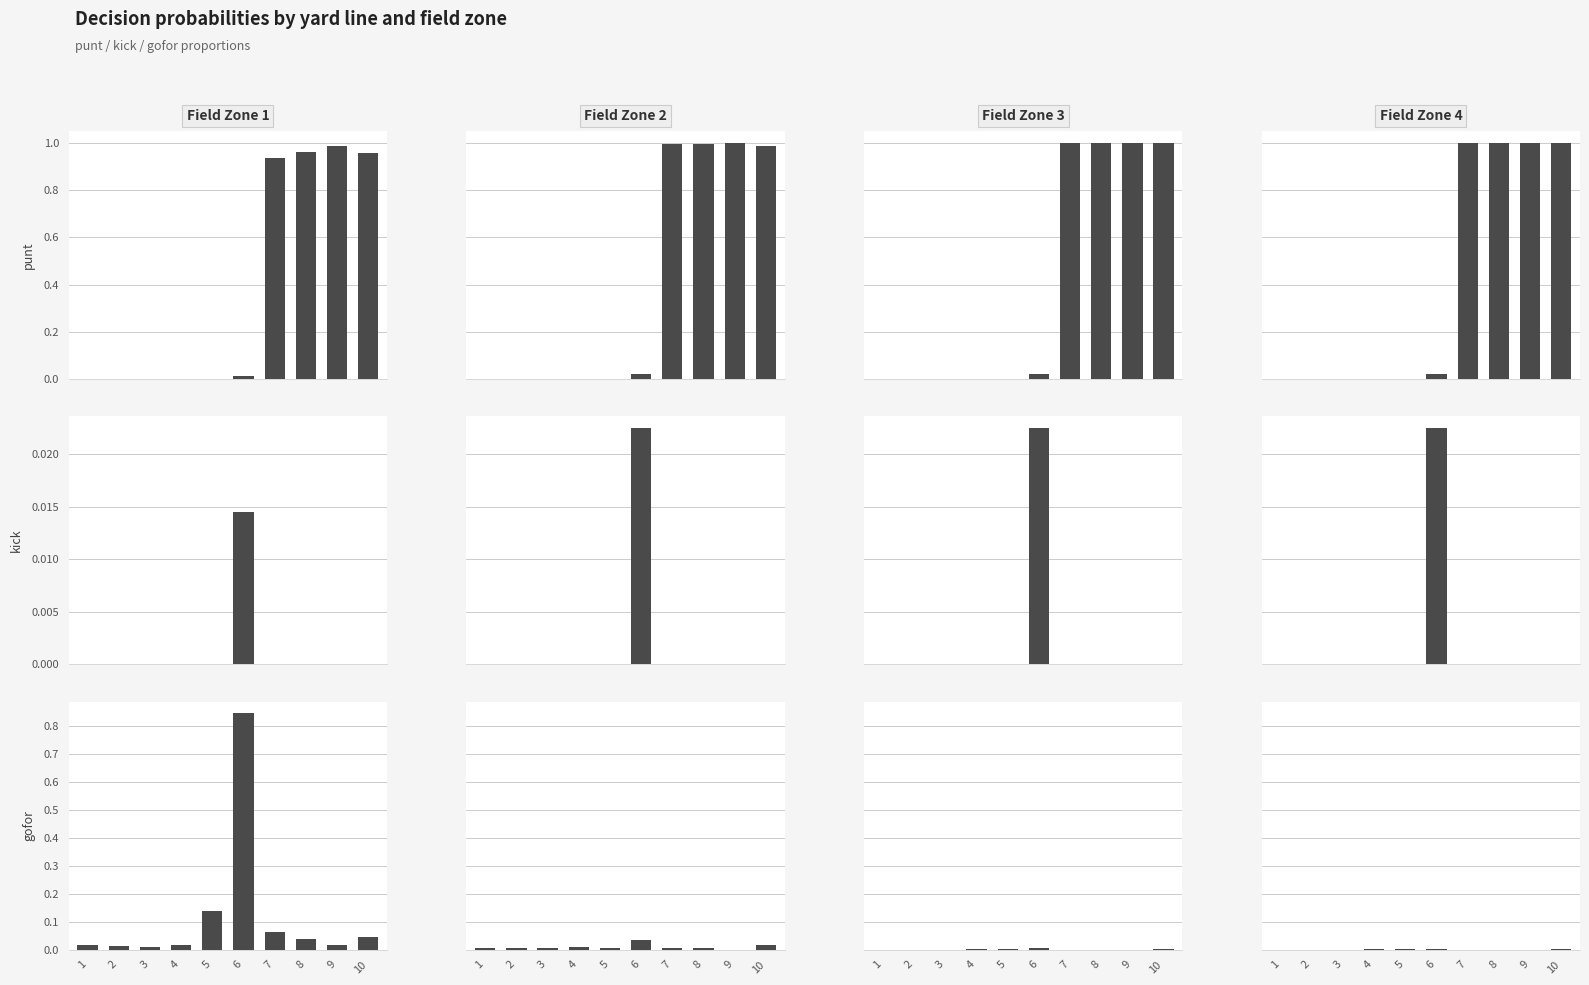

List the series in order of their peak value, highest first.

punt, gofor, kick